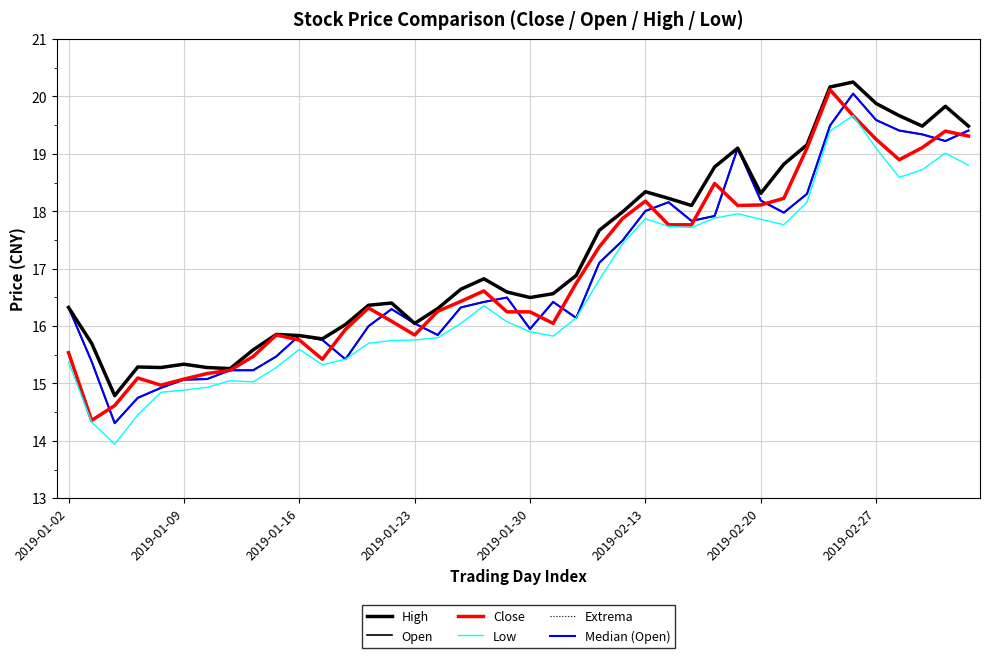

At how many categories does at least one series exceed 19?

9